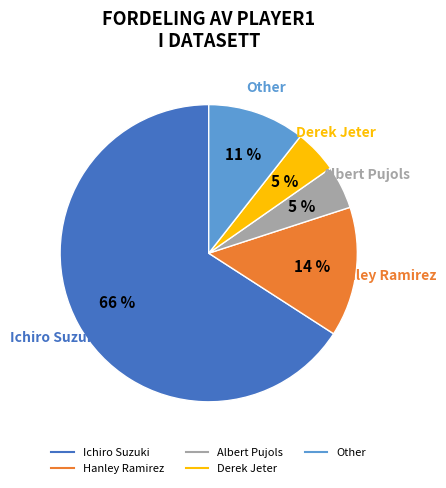

Between Hanley Ramirez and Other, which is larger?

Hanley Ramirez